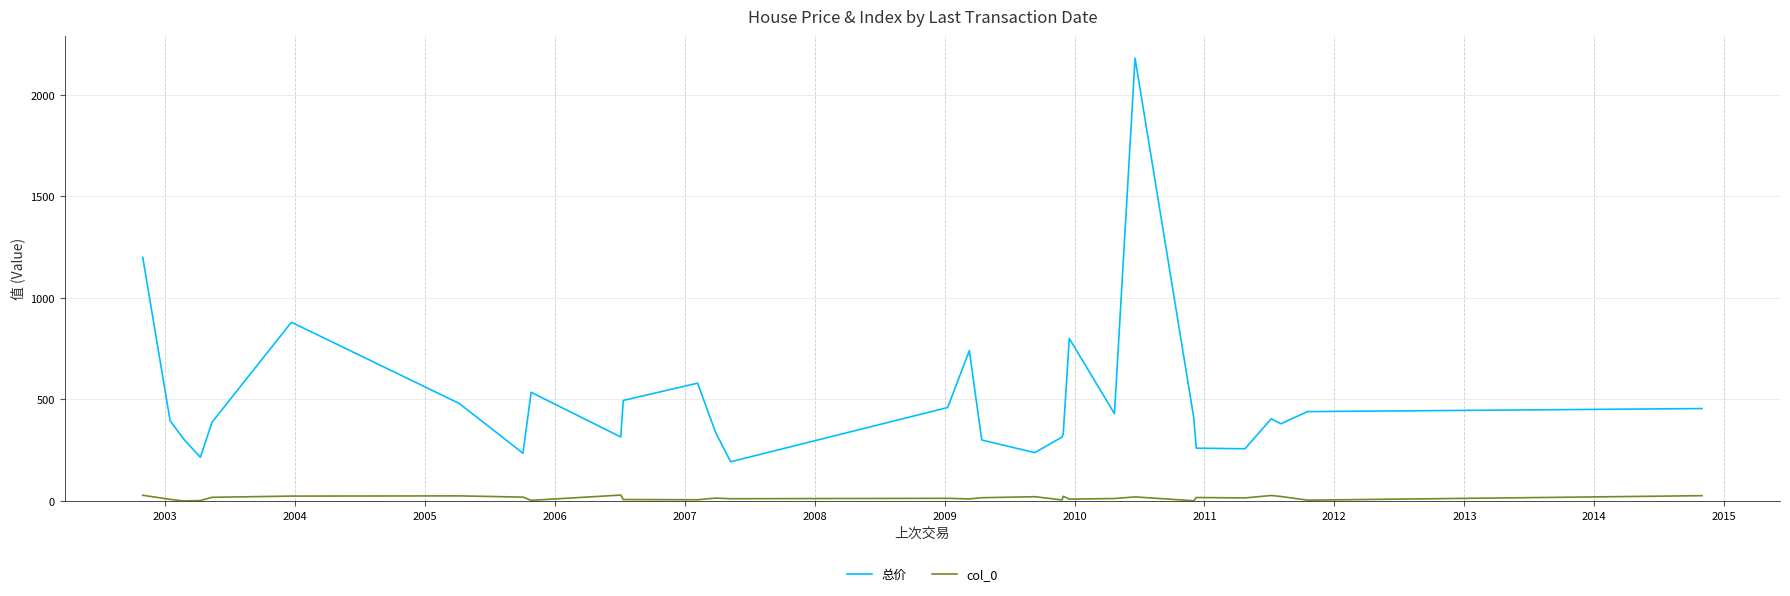

Which series has the largest total across all categories?

总价